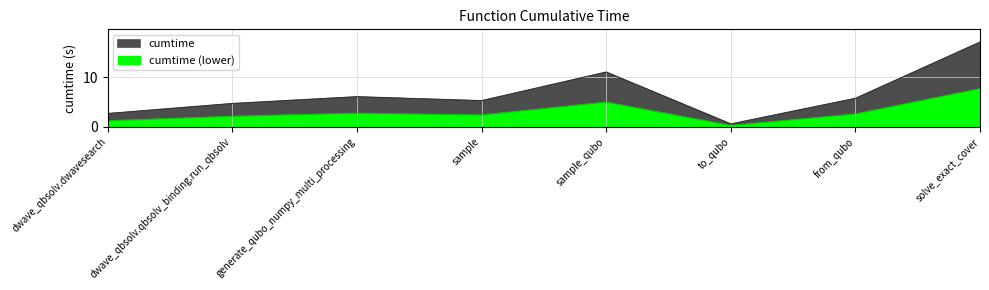

Reading left to right, extract all data points from this chart.

2.7	4.7	6.0	5.2	11.0	0.6	5.7	17.0